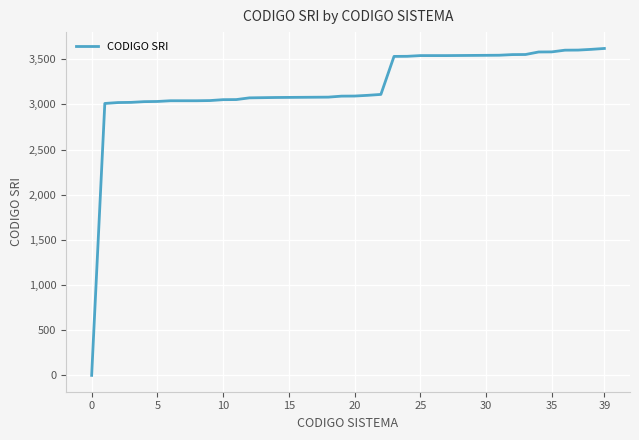

What is the label of the 23rd point from the right?

17